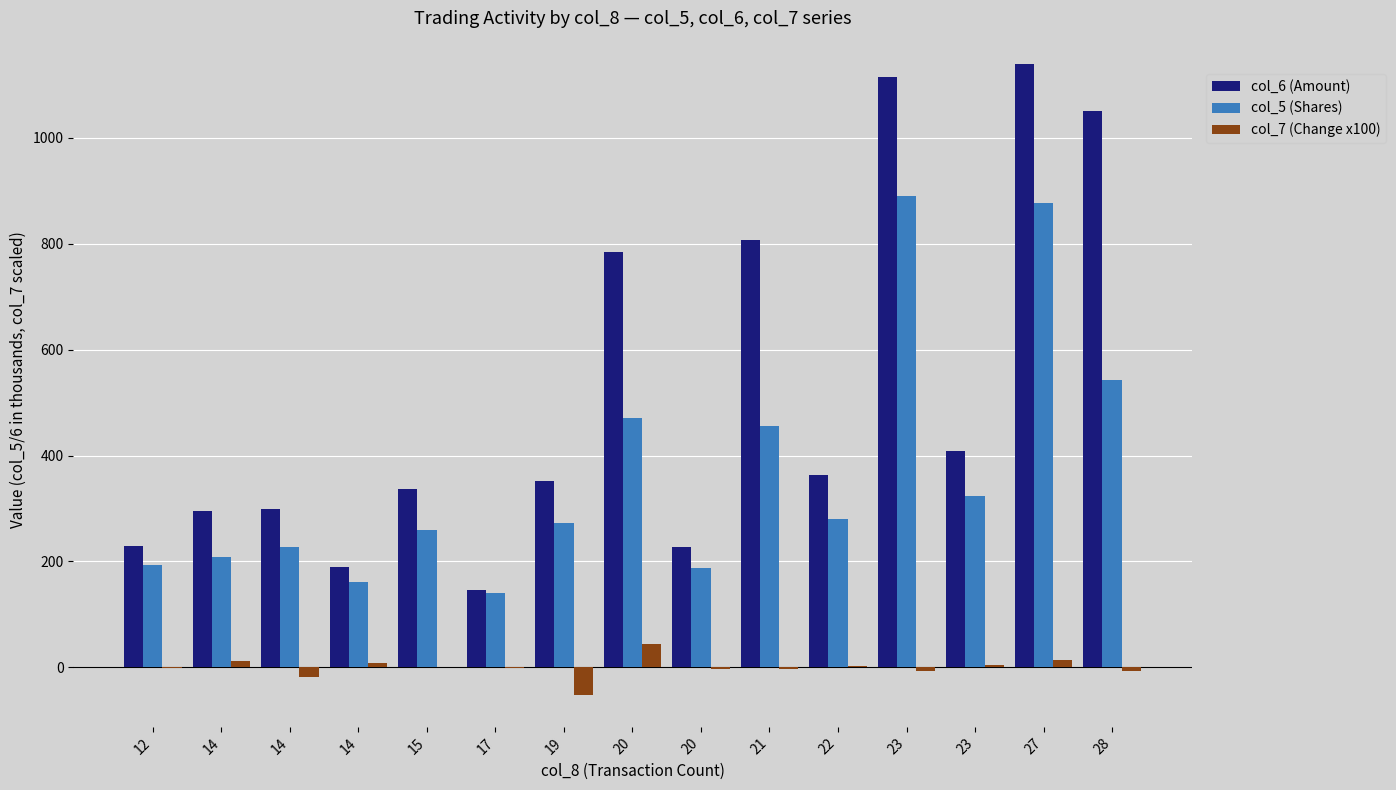

What is the difference between the highest and lowest values at 20?

741.2